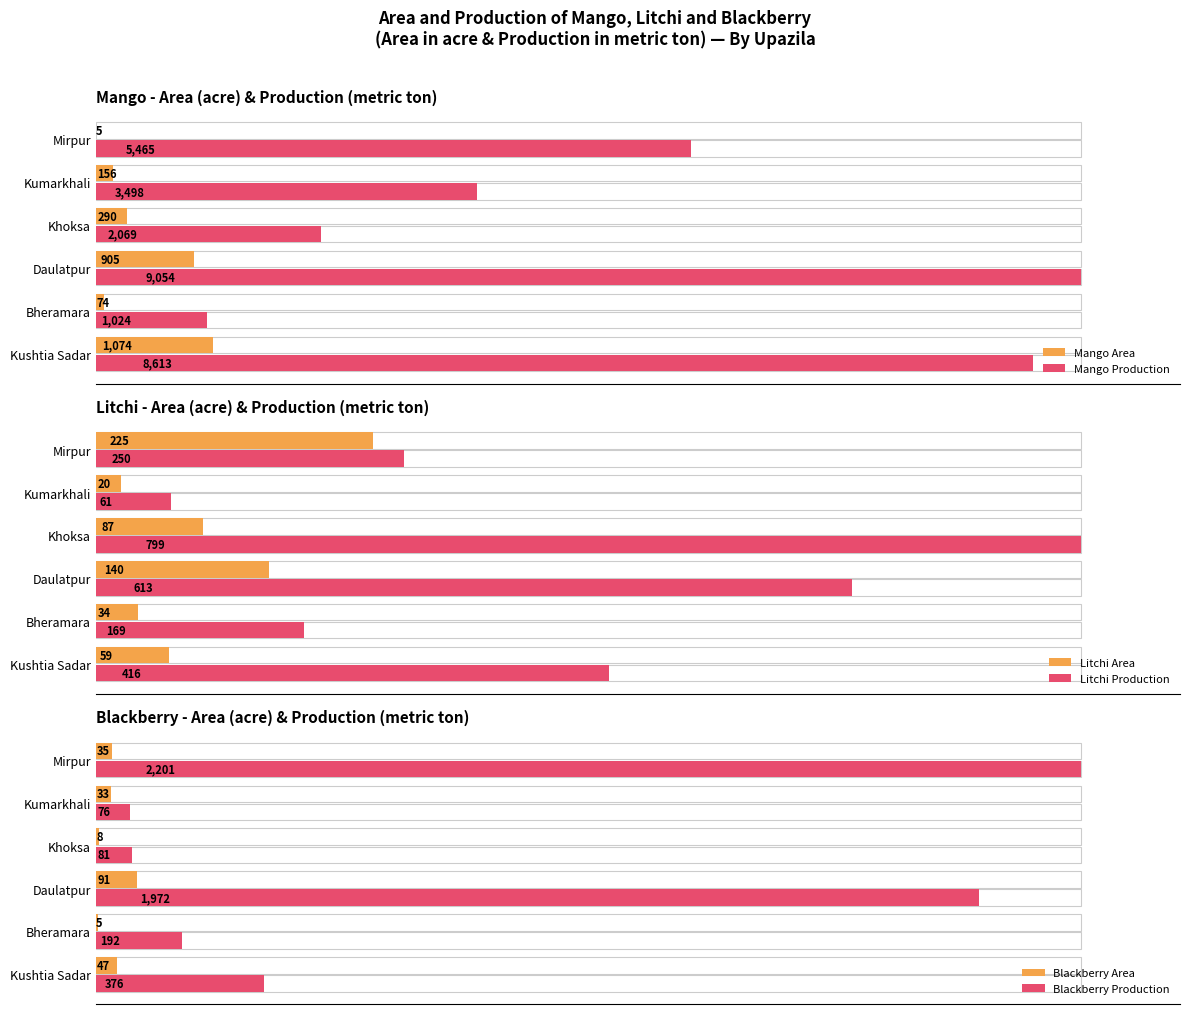

True or false: Blackberry Area has a value of 63 at Mirpur.

False